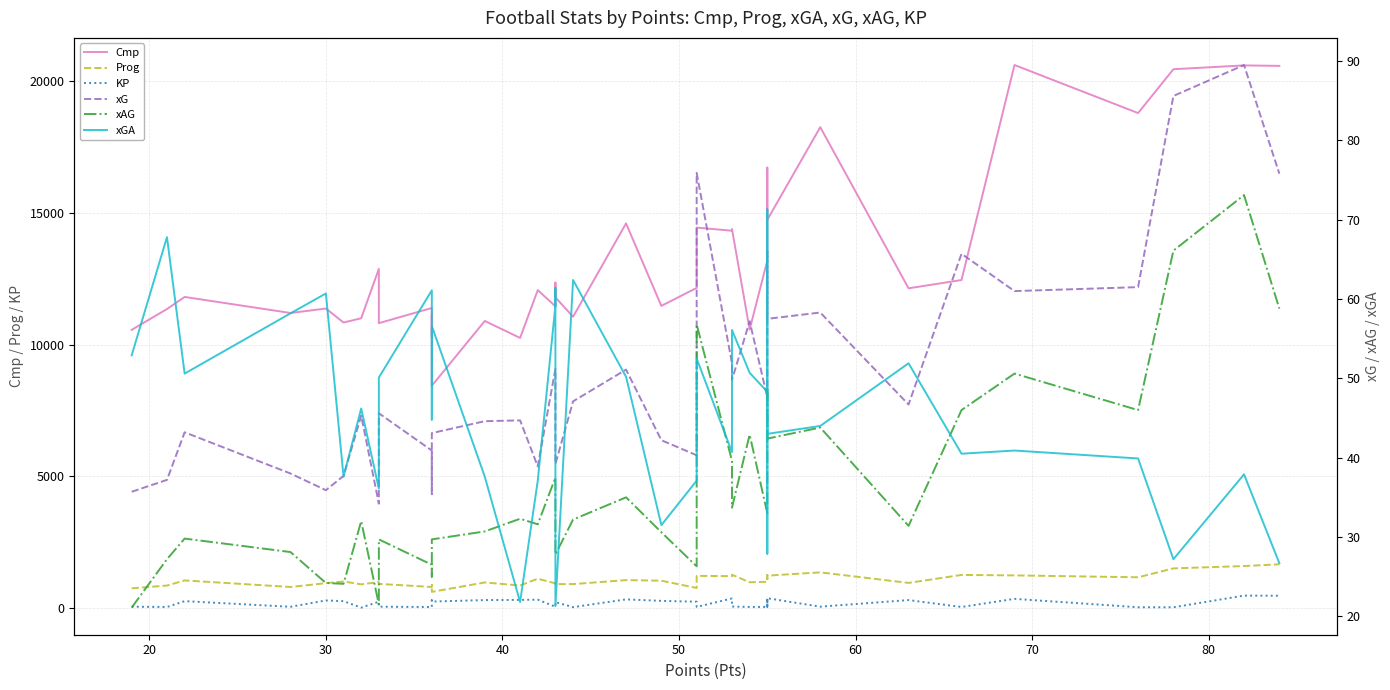

How many lines are shown in the chart?

6